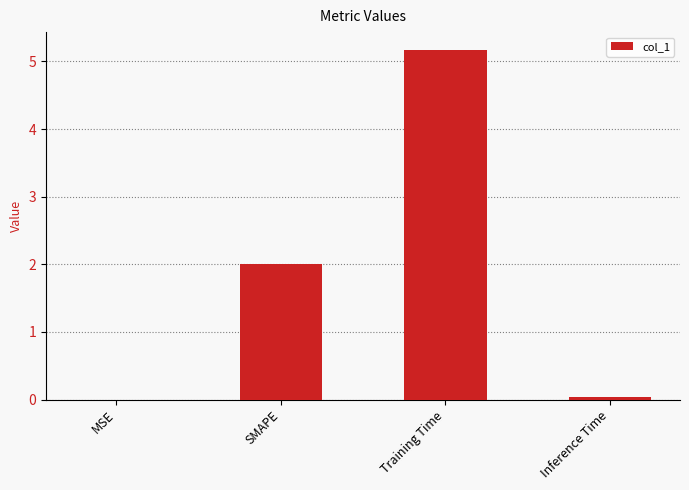

What is the maximum value shown in the chart?

5.2